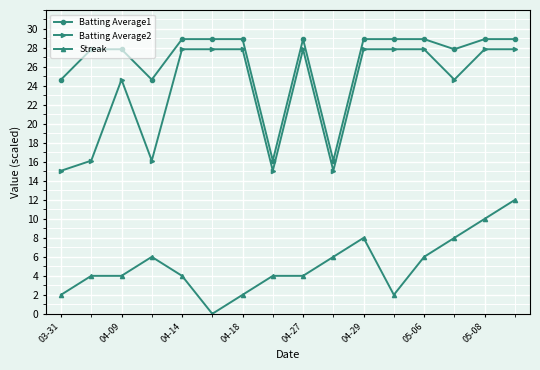

What is the value of the Streak point at the 7th from the left?

2.0